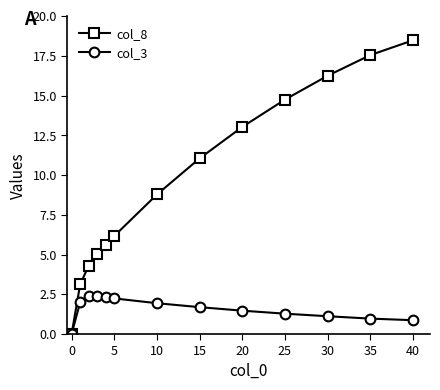

List the series in order of their peak value, highest first.

col_8, col_3